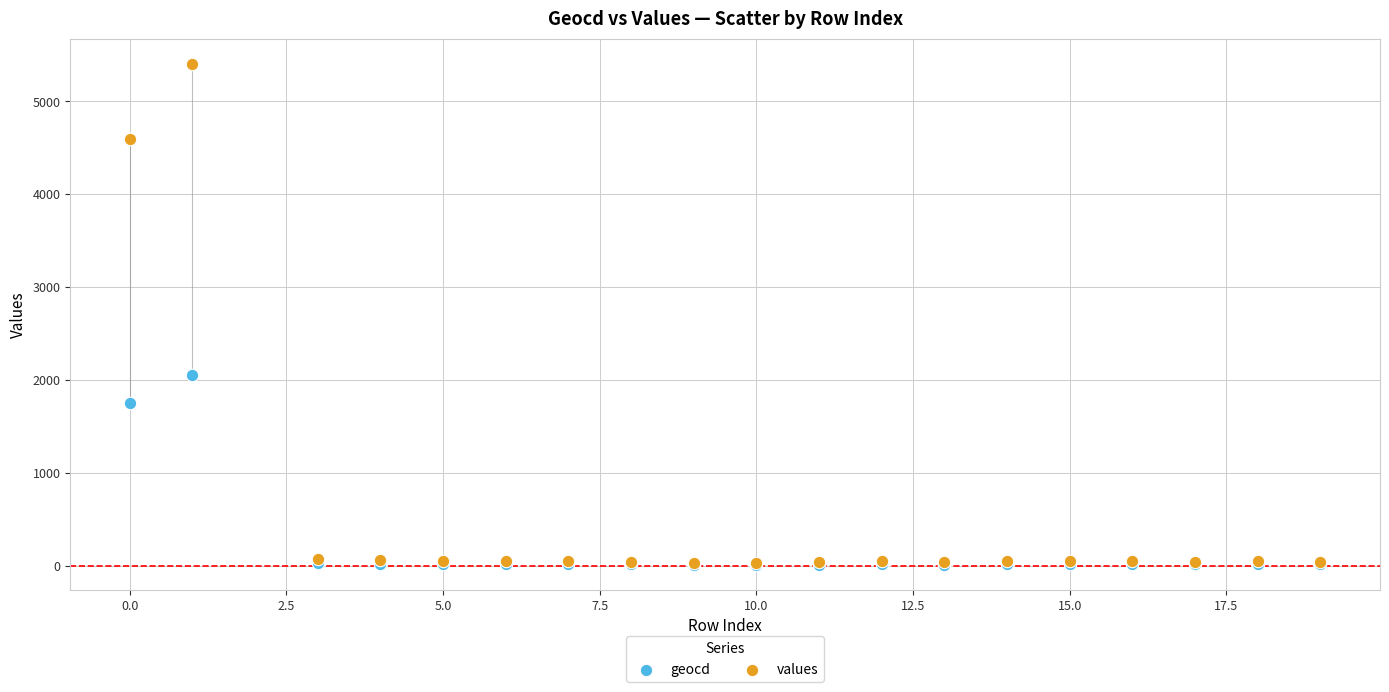

What are all the series names shown in the legend?

geocd, values